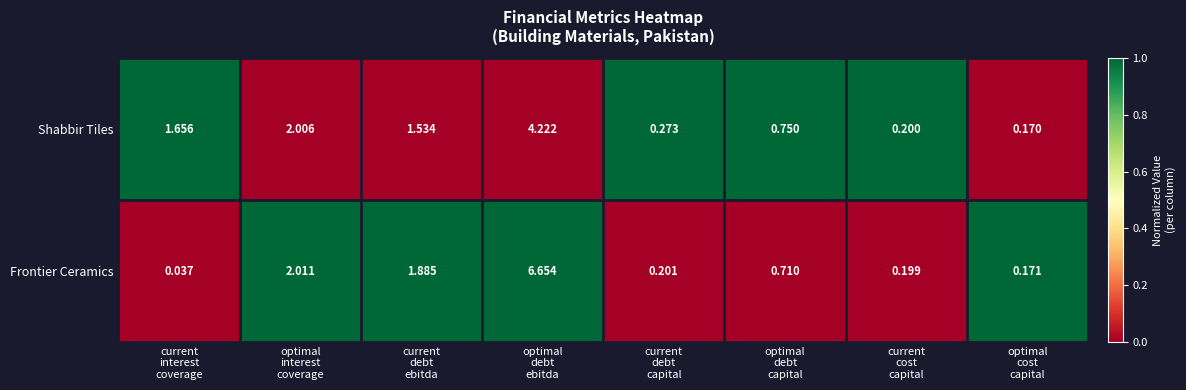

Which series has the widest spread of values?

Frontier Ceramics